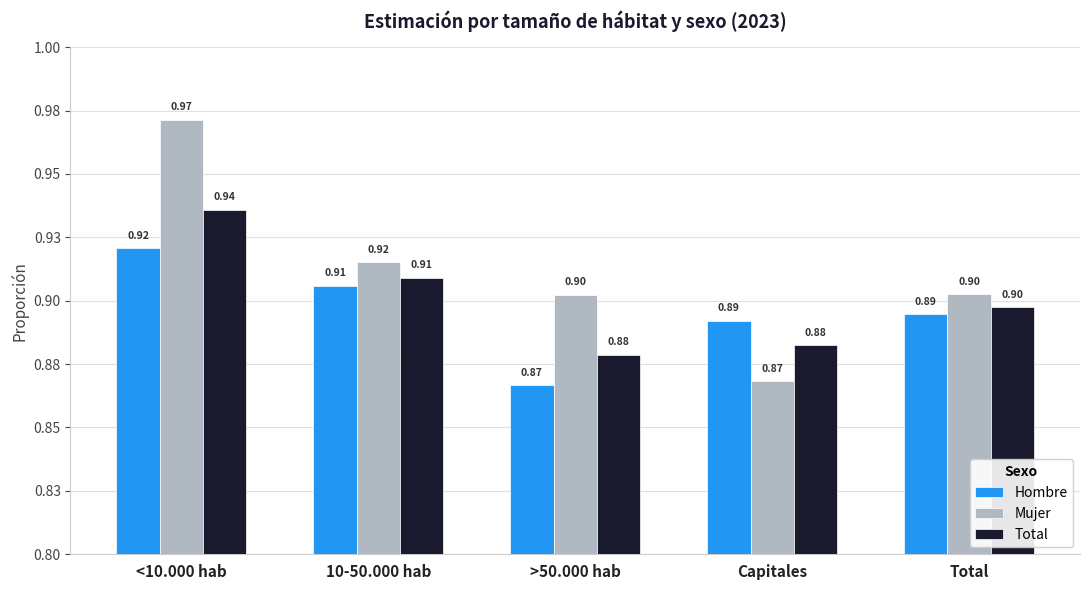

What is the sum of the Hombre values at Capitales and Total?

1.8